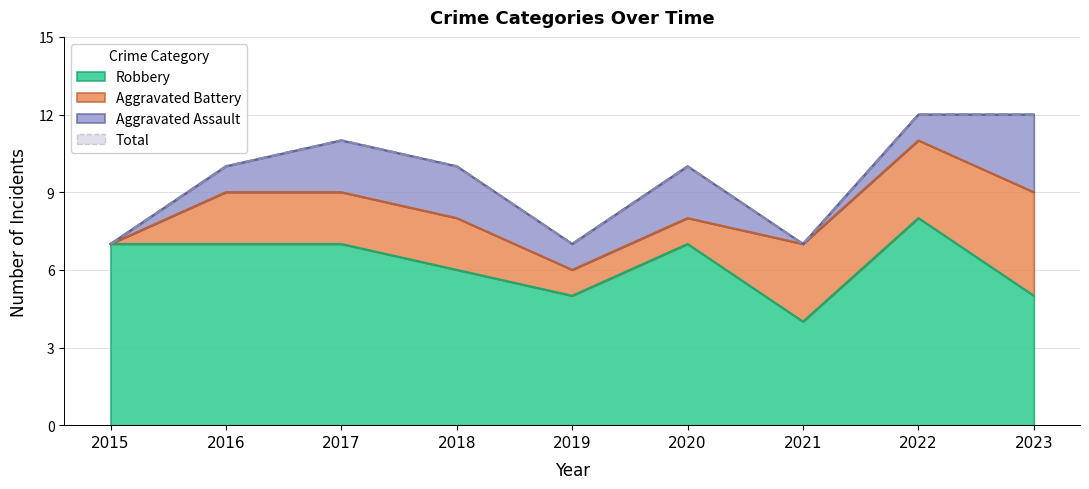

Between 2020 and 2016, which is larger?

2020